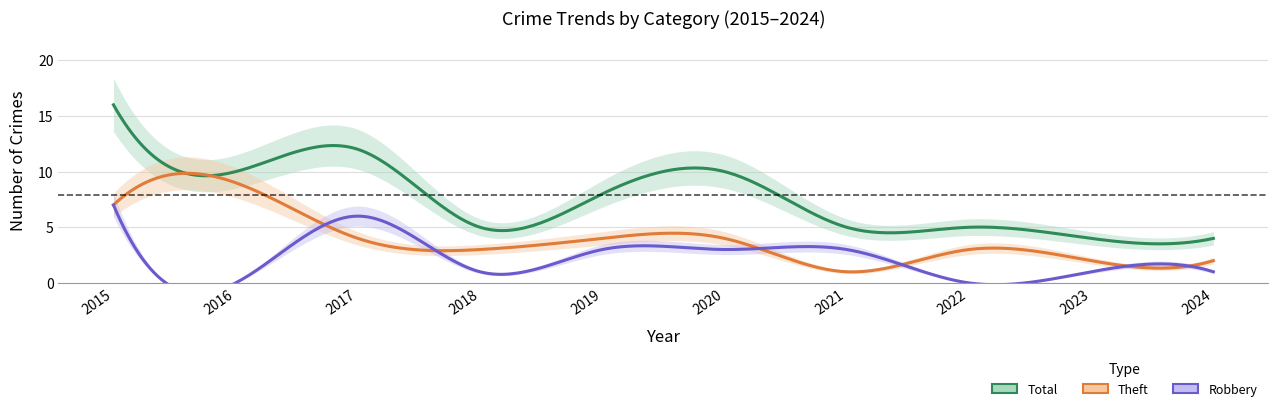

Between 2017 and 2024, which series saw the biggest shift?

Total